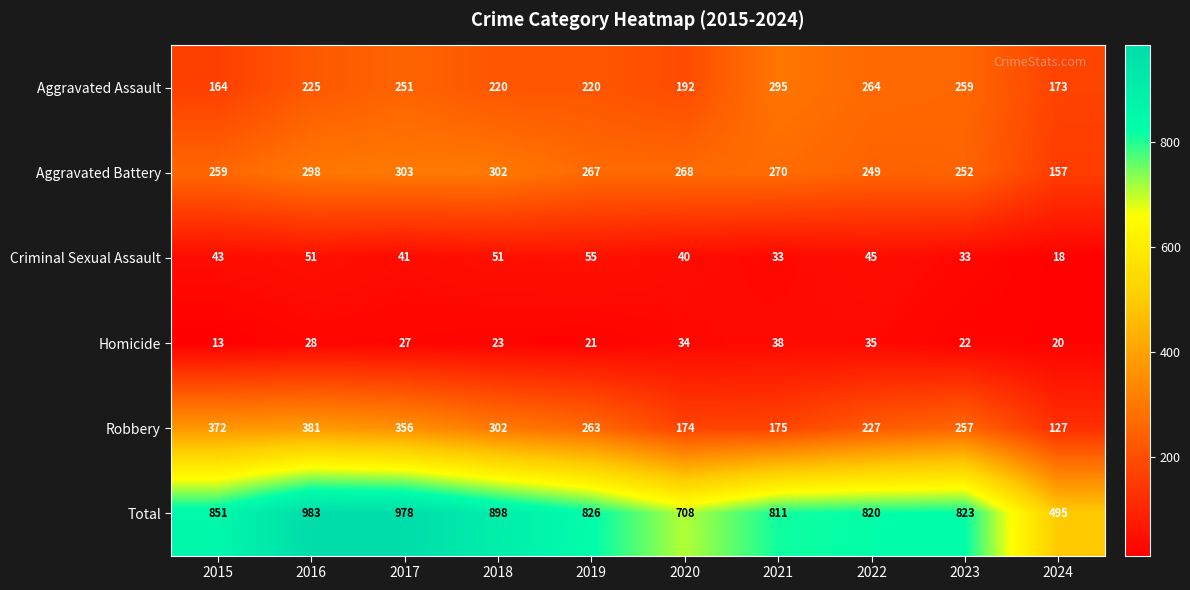

Count the number of data series in this chart.

6